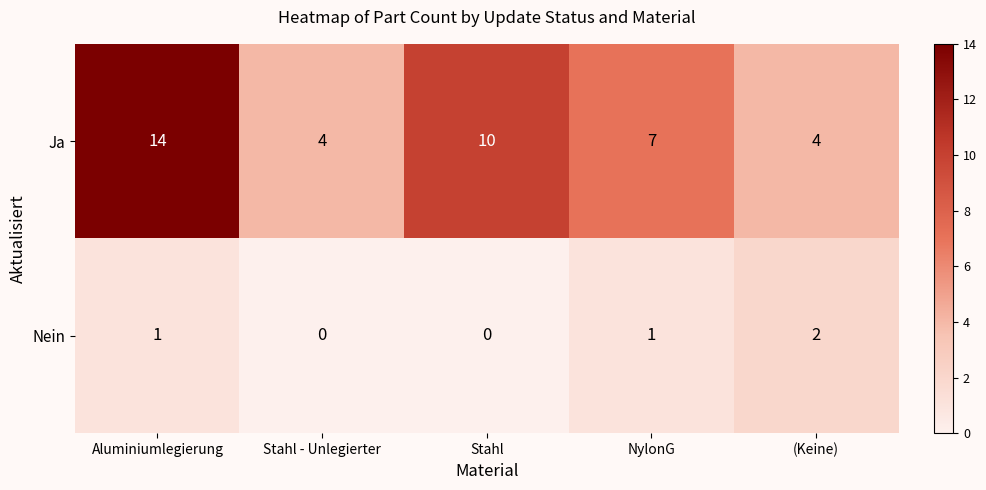

Reading right to left, extract all data points from this chart.

Ja: (Keine)=4	NylonG=7	Stahl=10	Stahl - Unlegierter=4	Aluminiumlegierung=14
Nein: (Keine)=2	NylonG=1	Stahl=0	Stahl - Unlegierter=0	Aluminiumlegierung=1